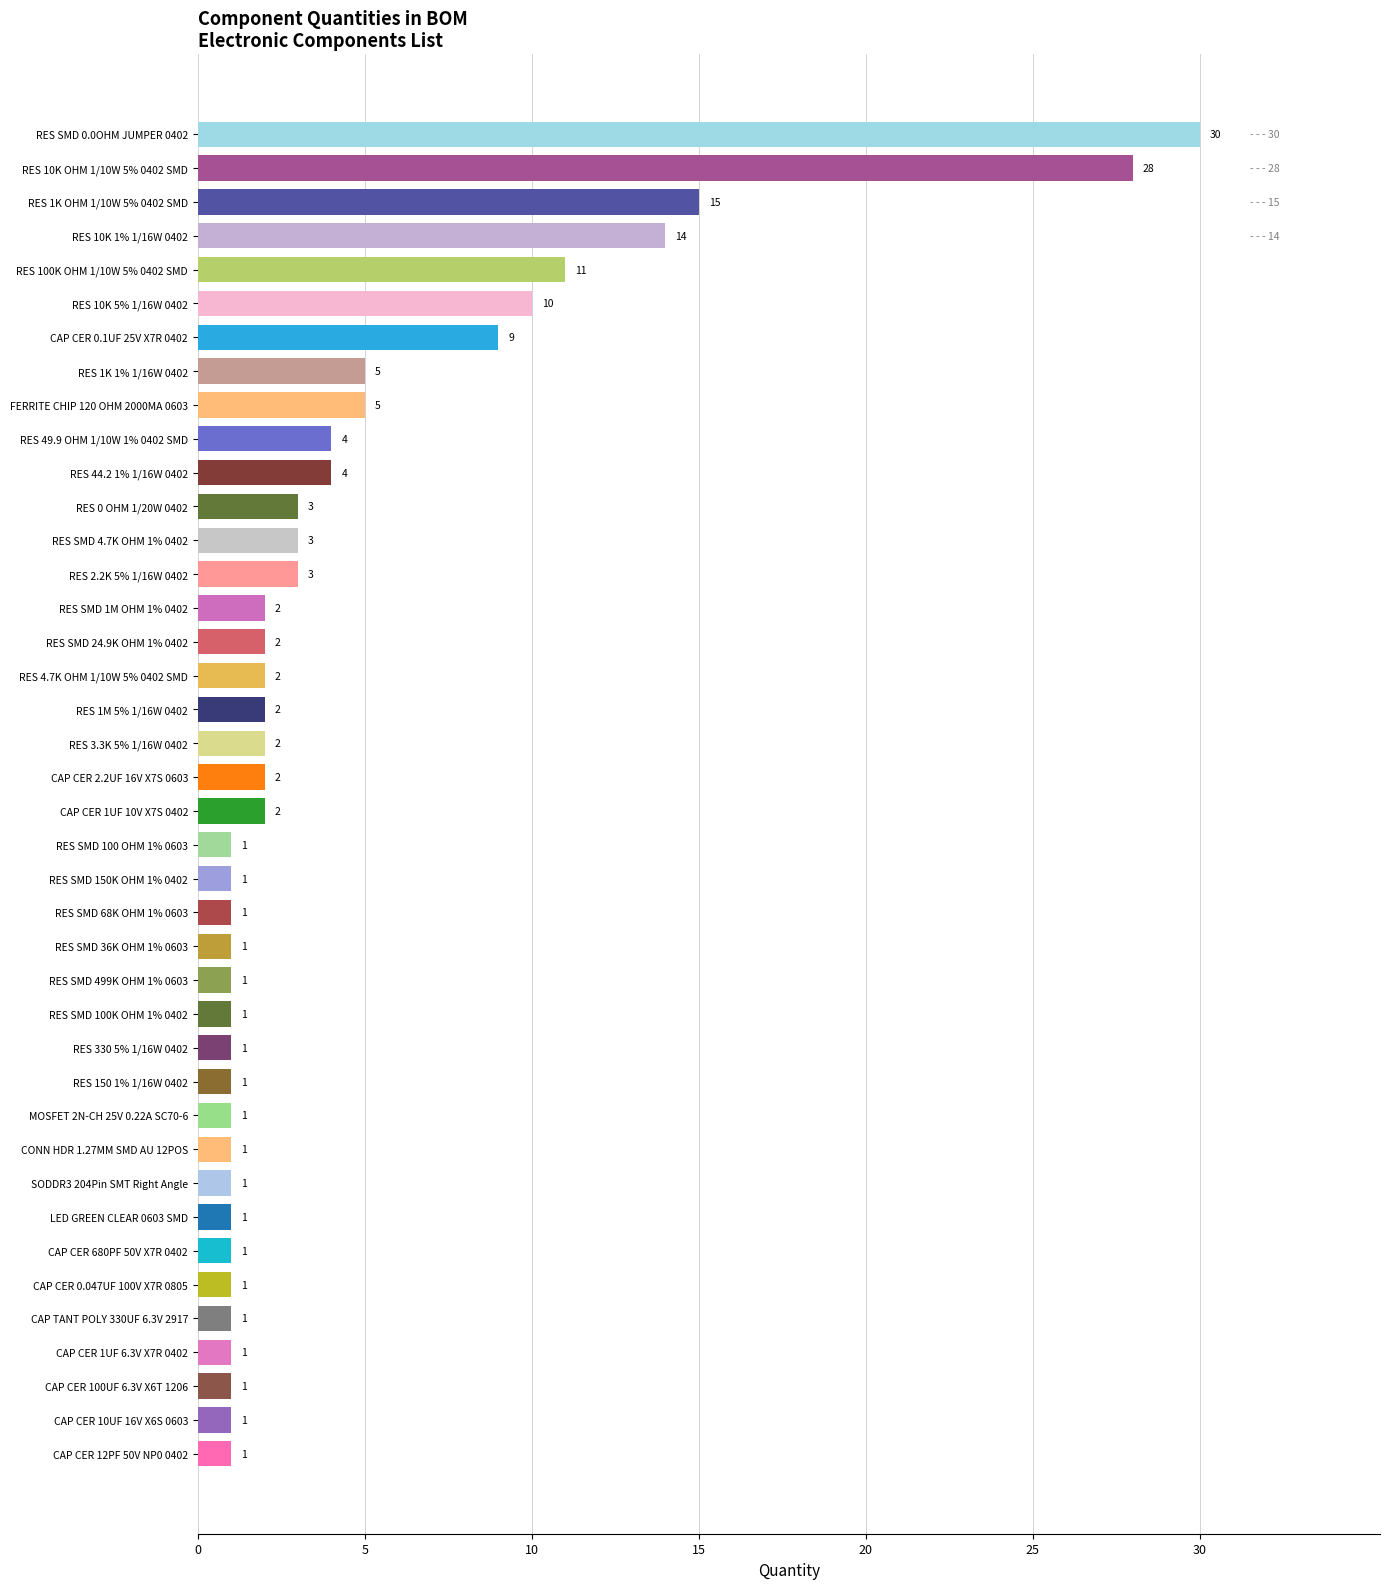

How many data points are above 2?

14